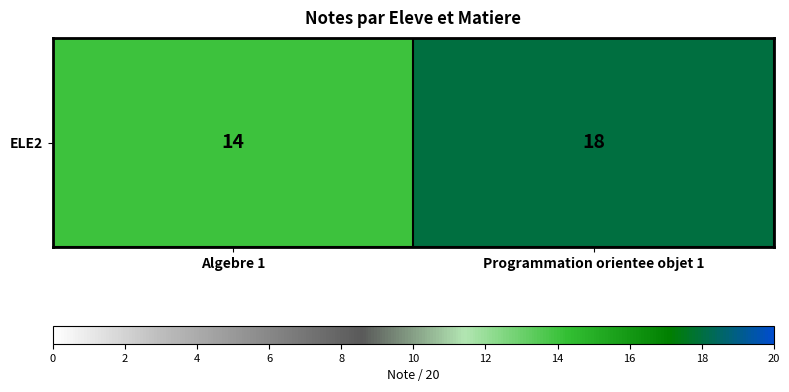

What is the sum of the values at Programmation orientee objet 1 and Algebre 1?

32